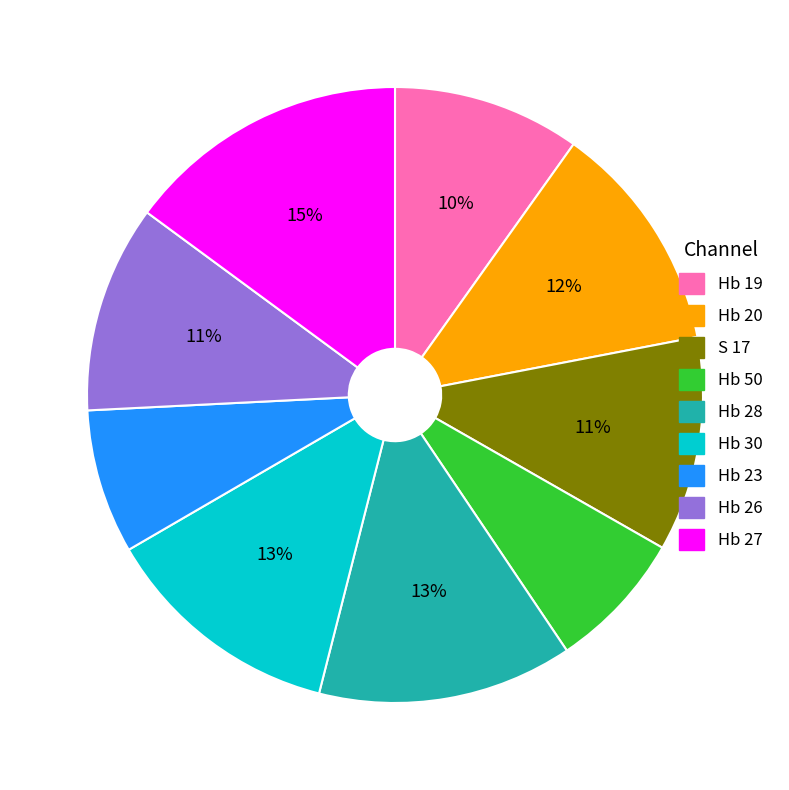

How many slices are in this pie chart?

9